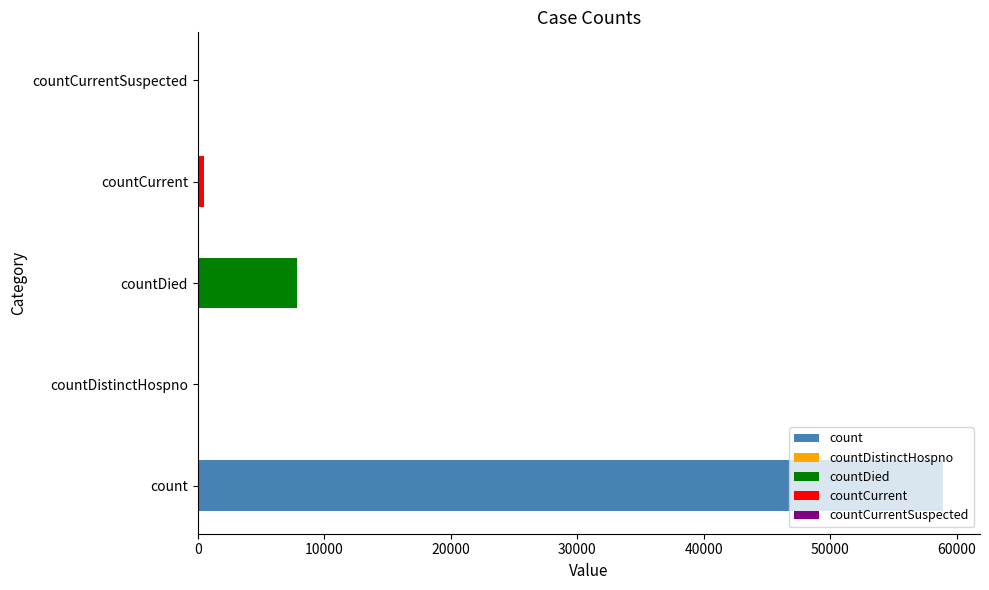

How many data points does each series have?

5